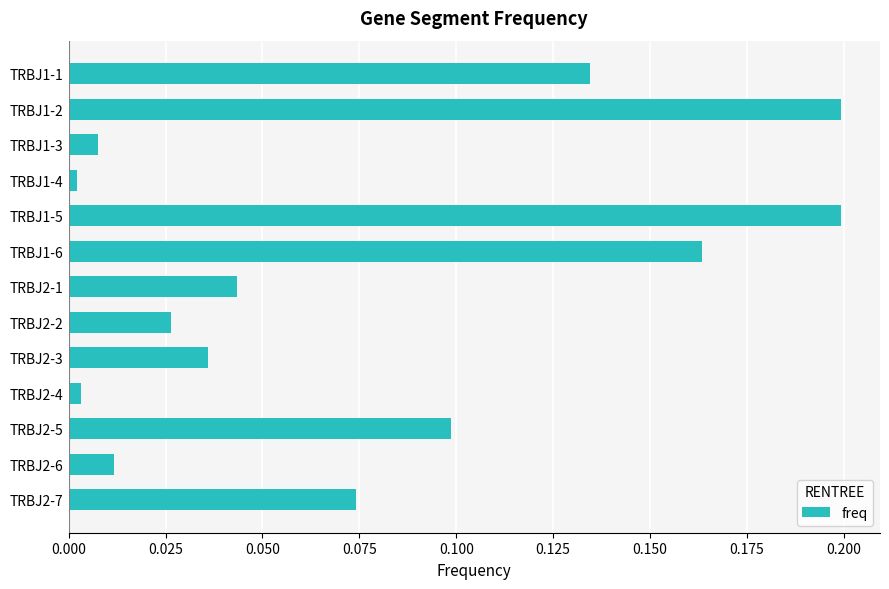

Is it true that the value at TRBJ1-1 is 0.2?

False